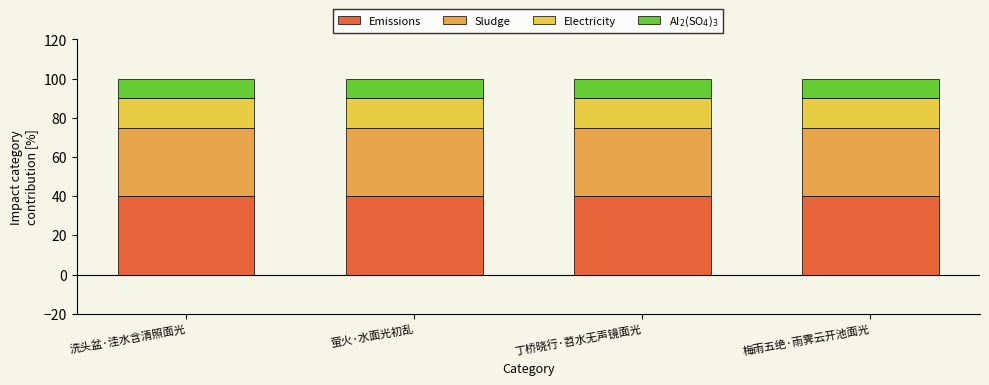

What is the total value across all series at 洗头盆·洼水含清照面光?

100